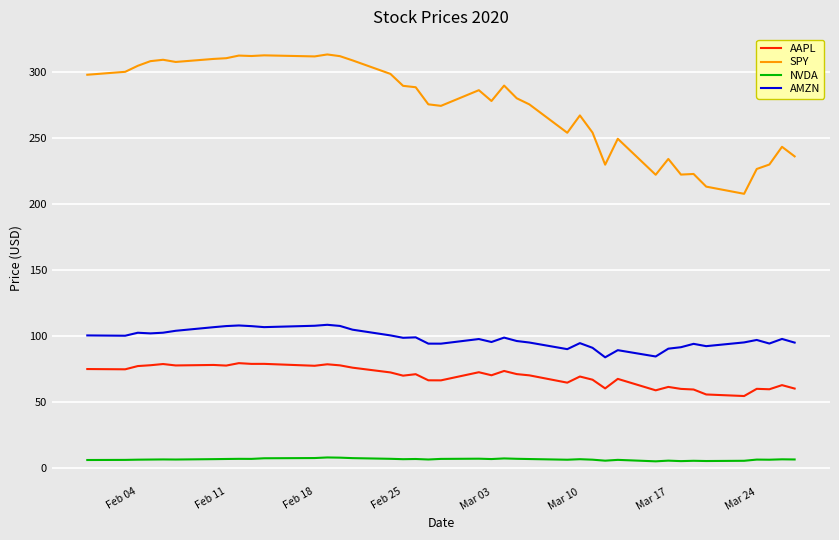

Does the chart display data point markers on the line(s)?

No